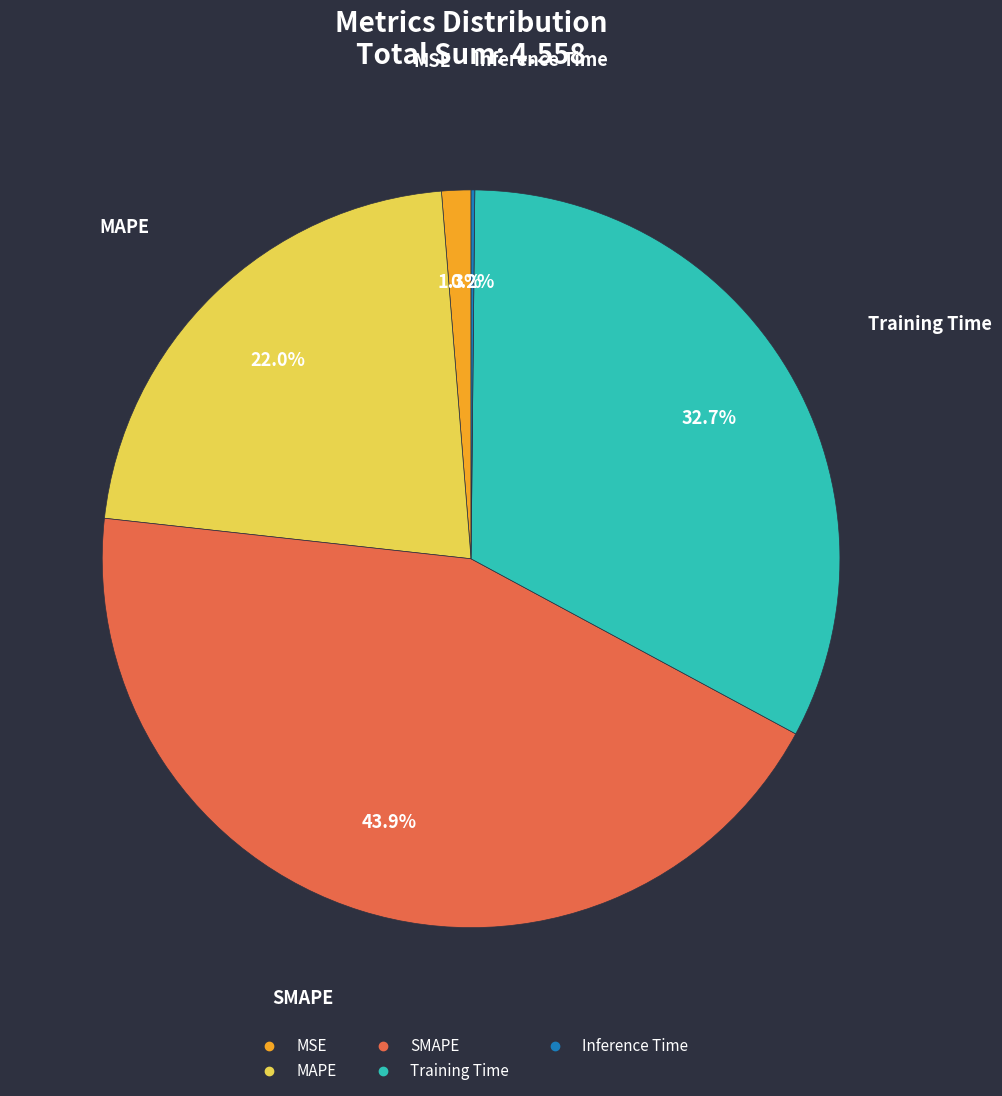

Which has a higher value, Training Time or MSE?

Training Time